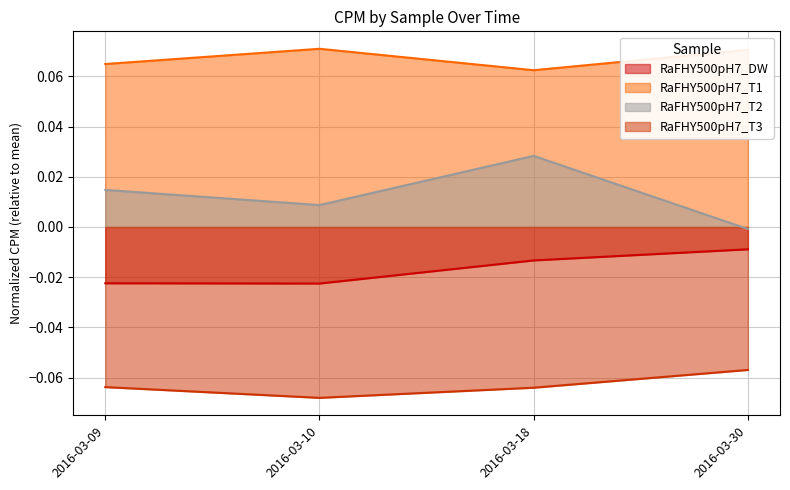

What is the value of the RaFHY500pH7_T3 point at the 4th from the left?

-0.1